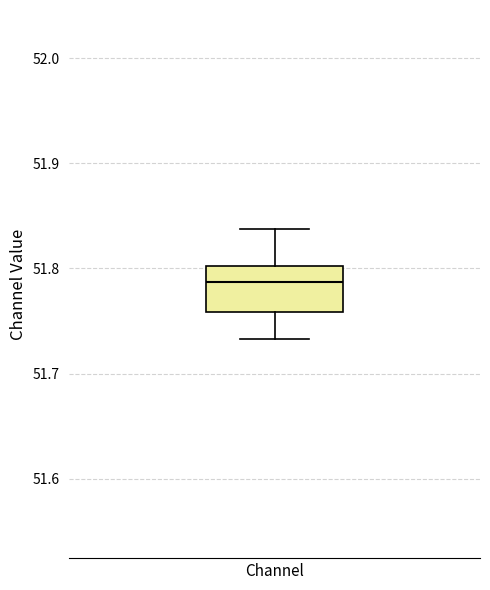

Where is the lower edge of the box for Channel on the y-axis? The values are not printed on the chart, so give them approximately, as read against the axis.

51.76